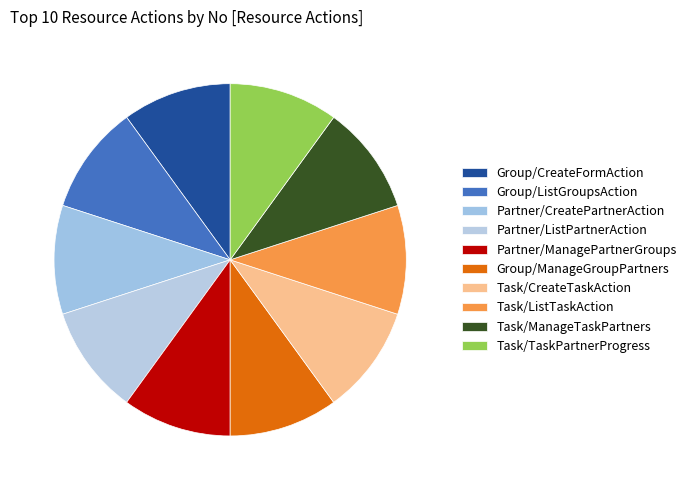

How many slices are in this pie chart?

10